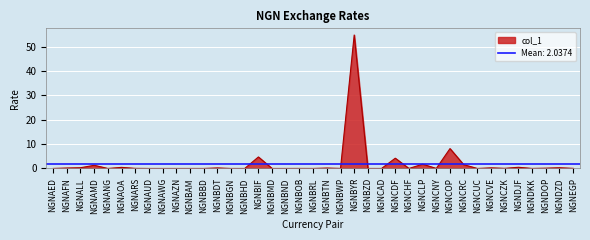

What position from the left is NGNDOP?

37